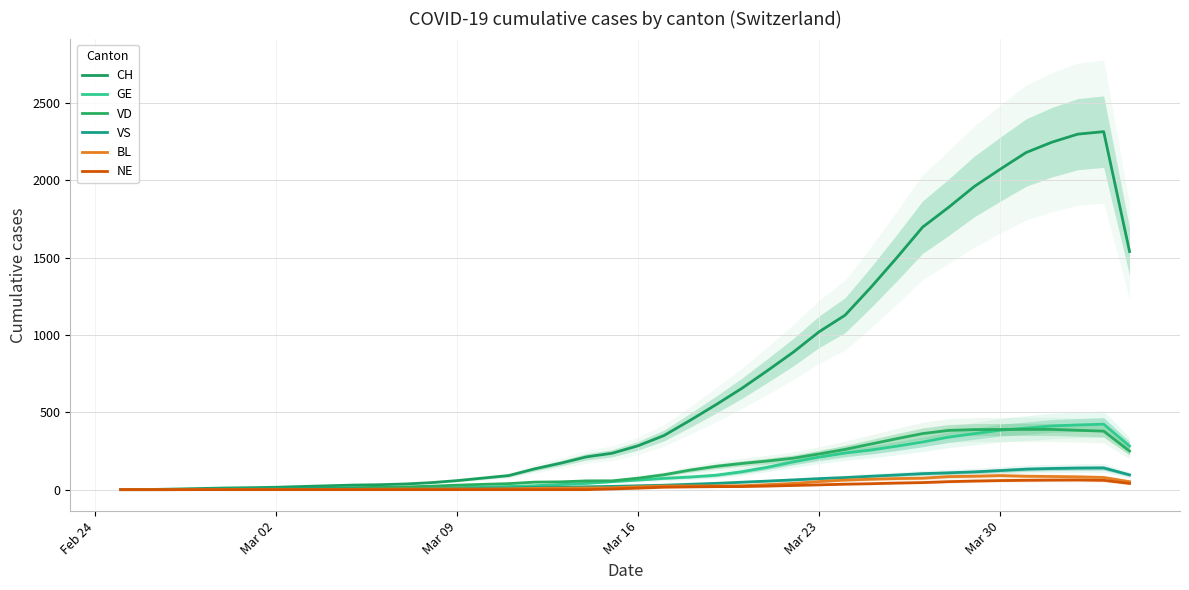

Is it true that CH equals 0.3 at Feb 24?

True